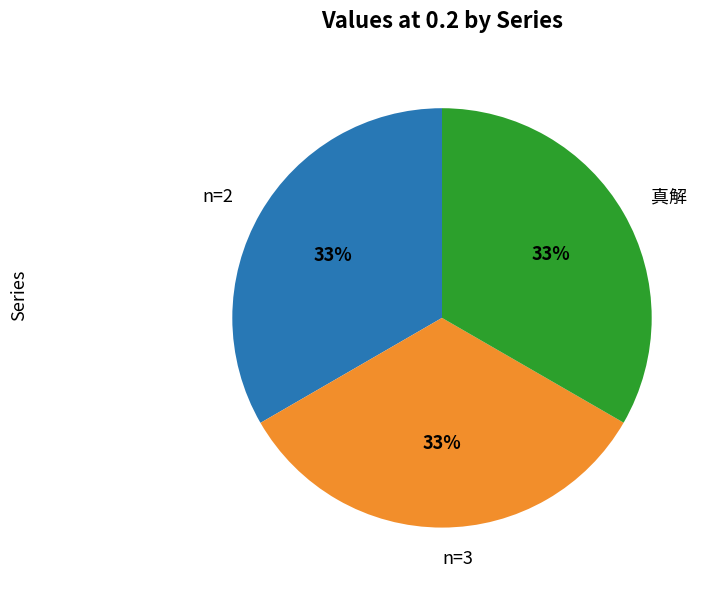

To the nearest percent, what is the average slice percentage?

33%